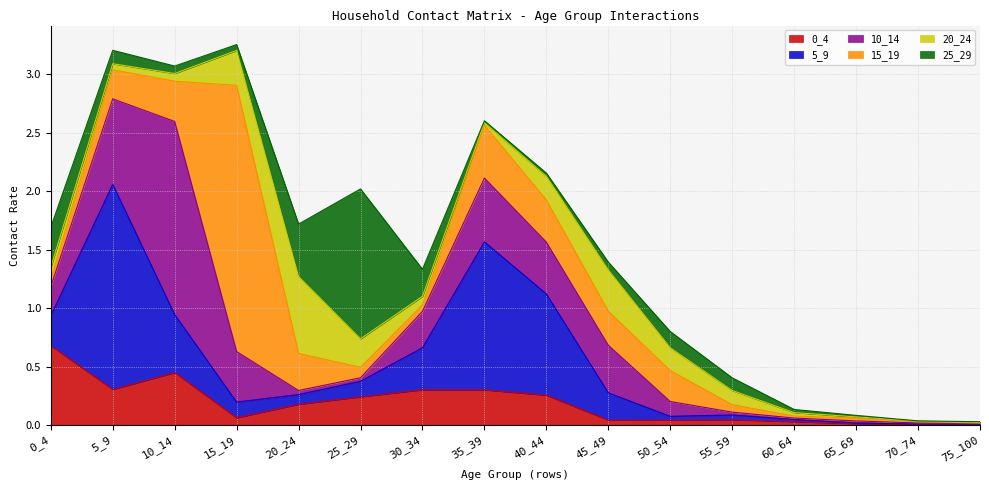

What is the total value across all series at 45_49?

1.4